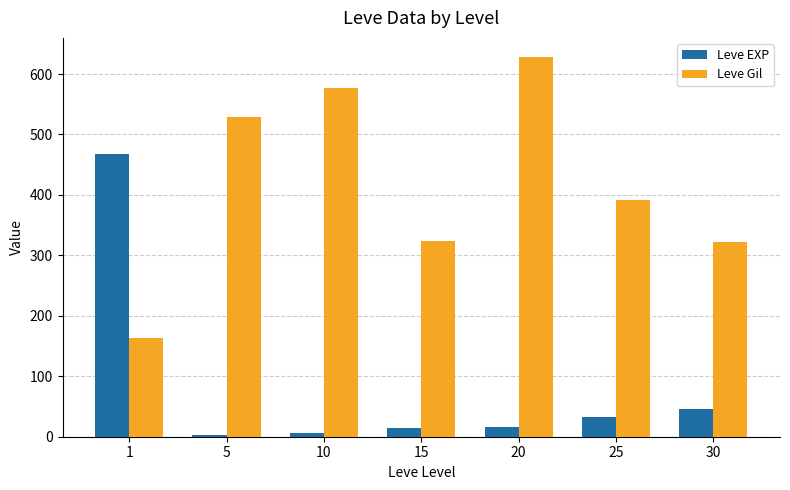

How many values in the Leve Gil series exceed 391?

4